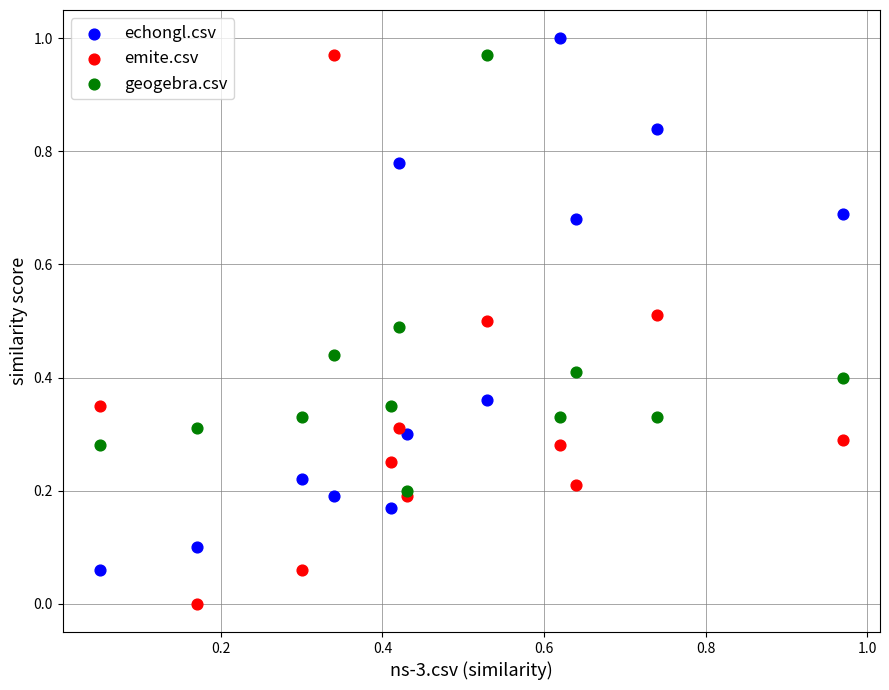

Which series has the largest Y range (max minus min)?

emite.csv